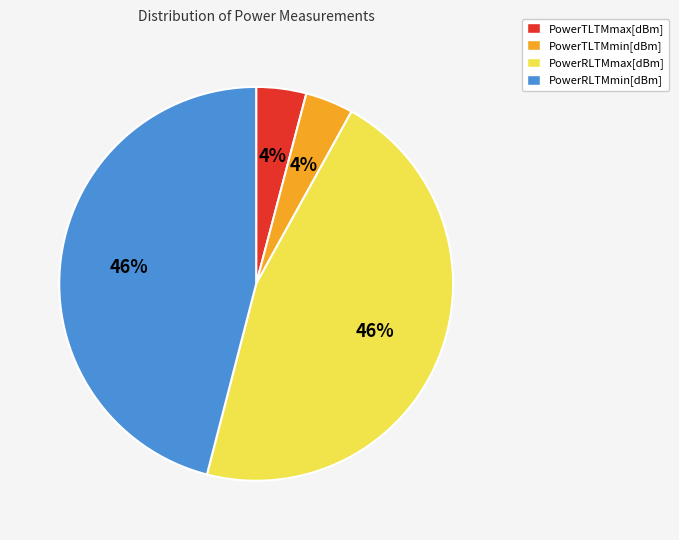

What percentage is the PowerRLTMmin[dBm] slice, to the nearest percent?

46%